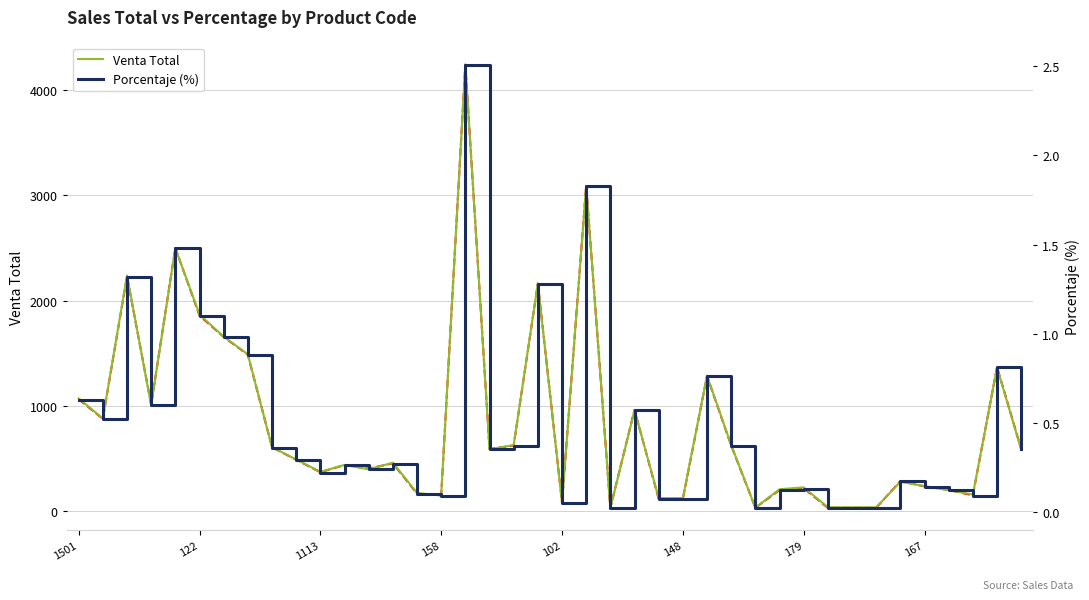

What is the total value across all series at 36?

200.1